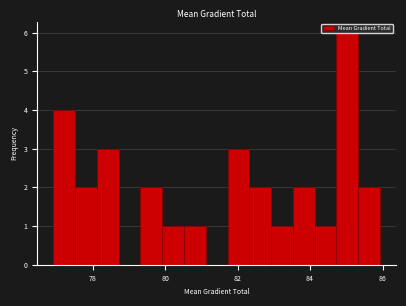

Around what value on the x-axis is the tallest bar? Give the approximate position of its centre, as read against the axis.

85.0